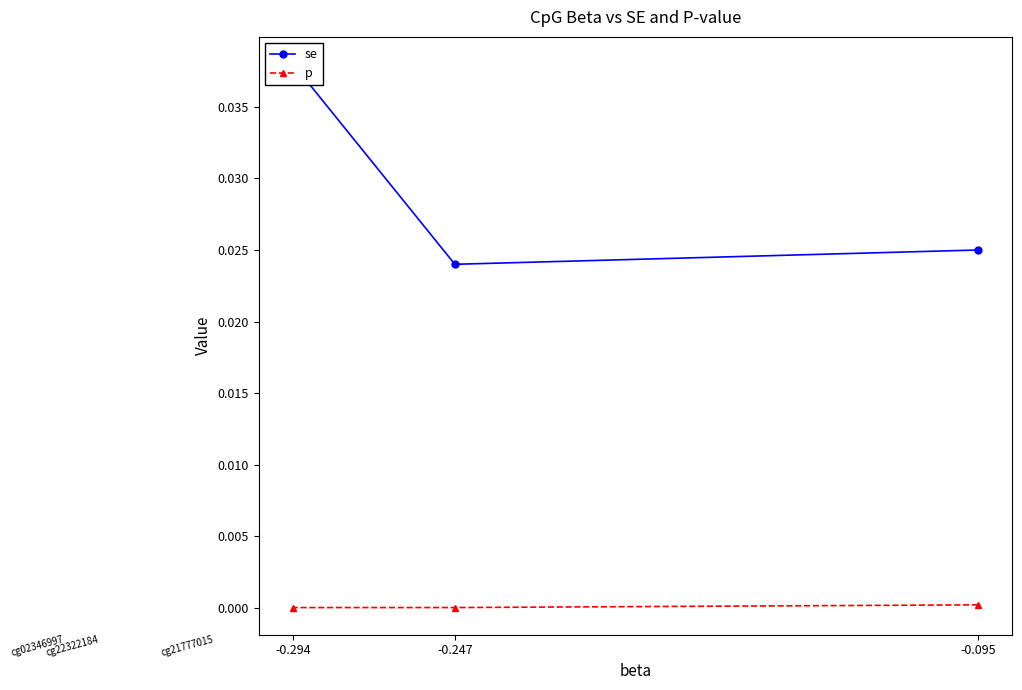

How many lines are shown in the chart?

2